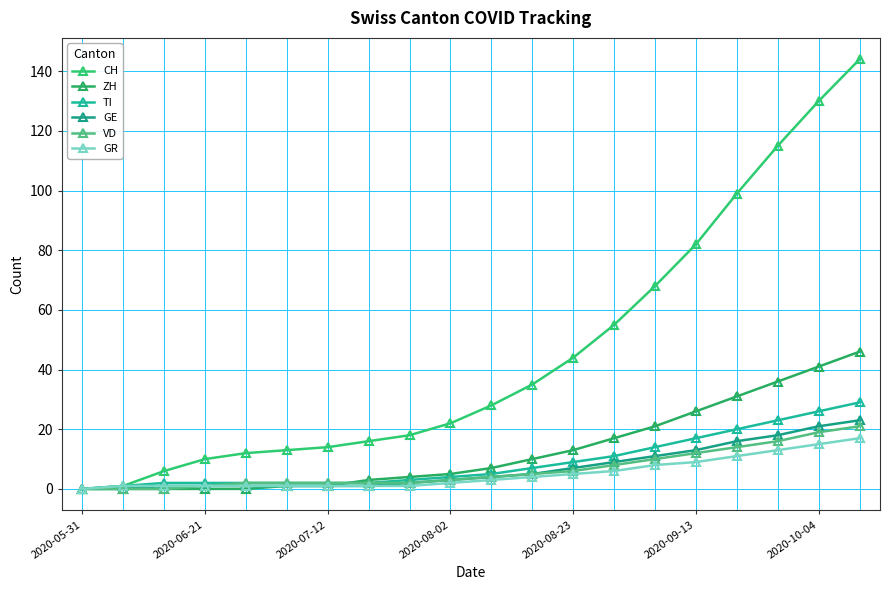

What are all the series names shown in the legend?

CH, ZH, TI, GE, VD, GR